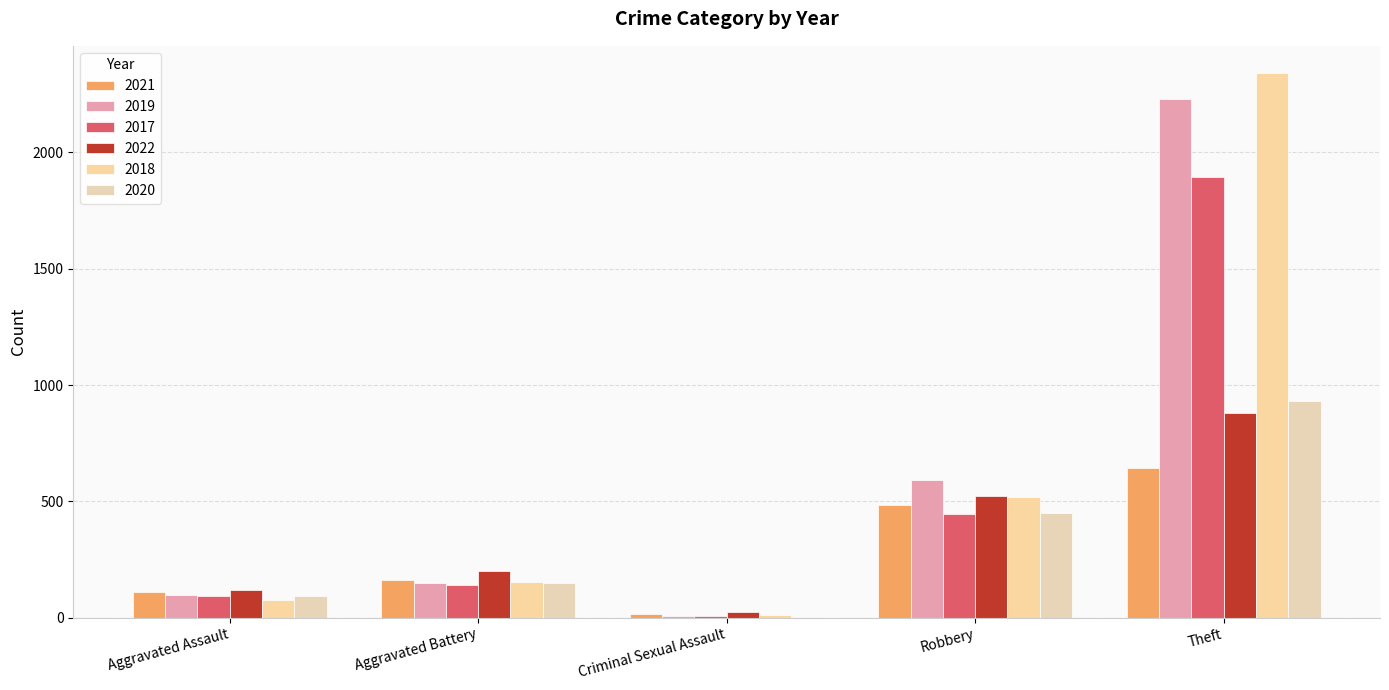

Count the number of categories in the chart.

5